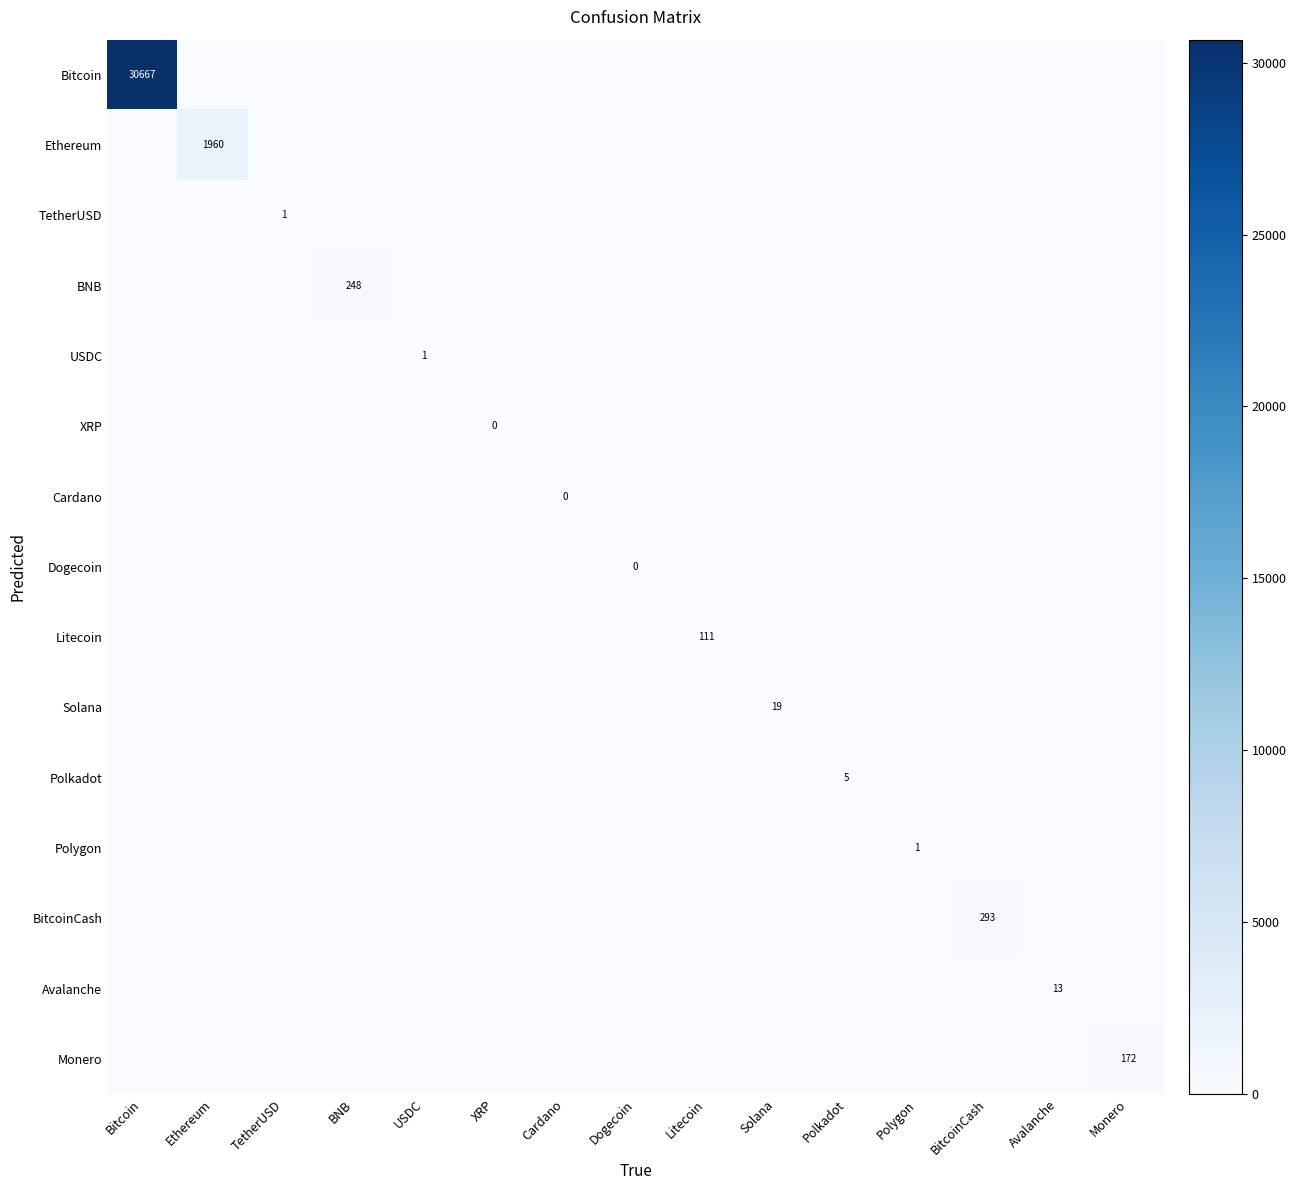

The value of Avalanche at Avalanche is 19. True or false?

False